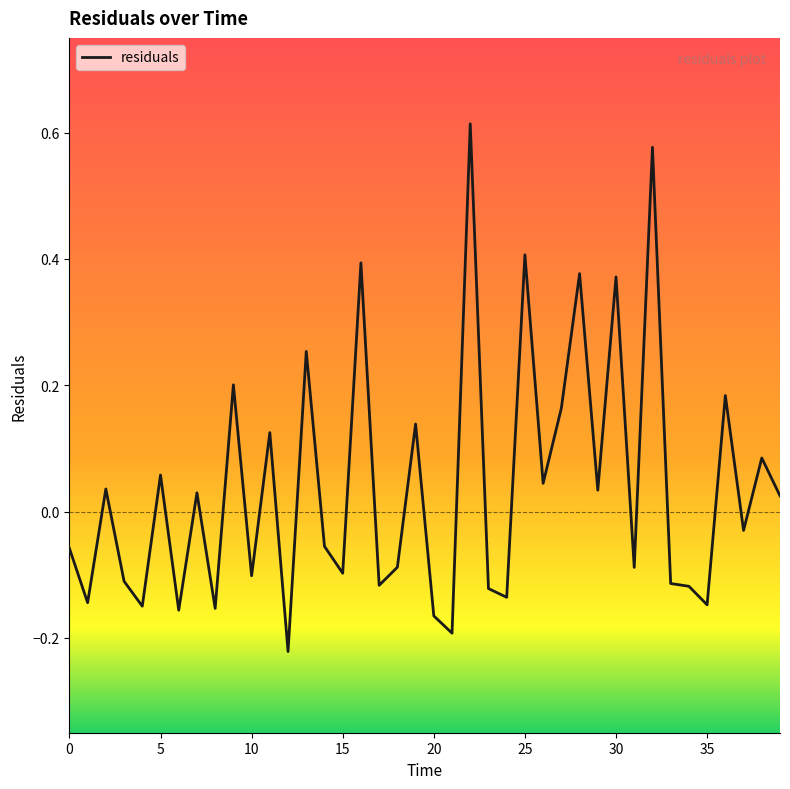

Does the chart display data point markers on the line(s)?

No